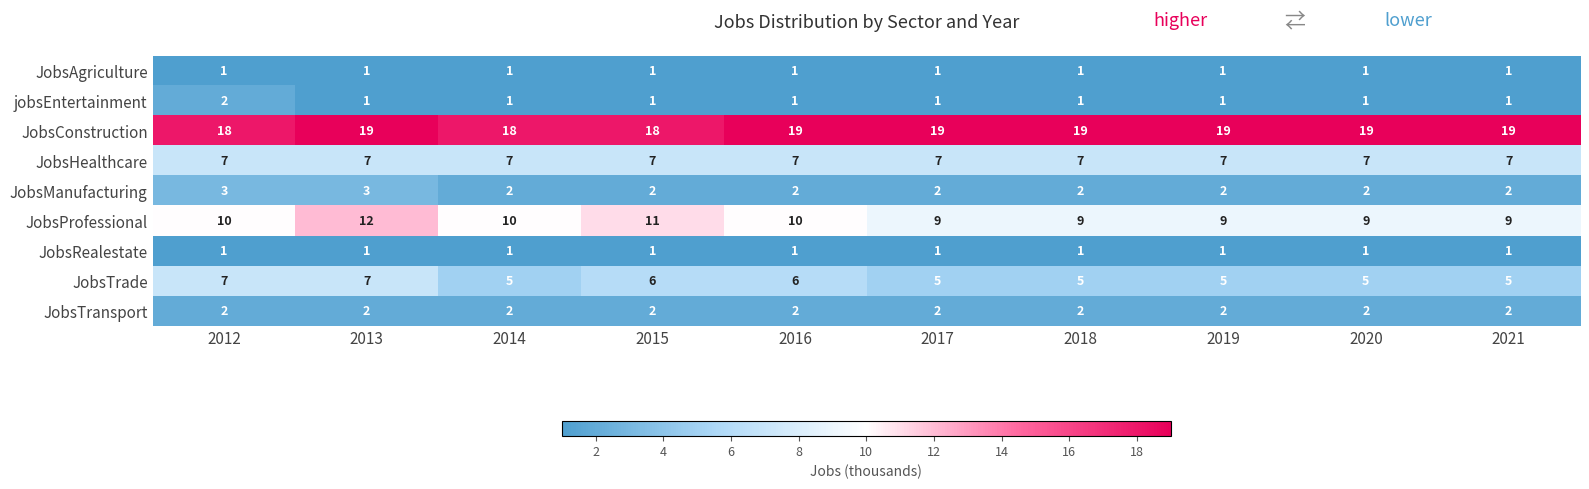

What is the approximate value of JobsTrade at 2013?

7